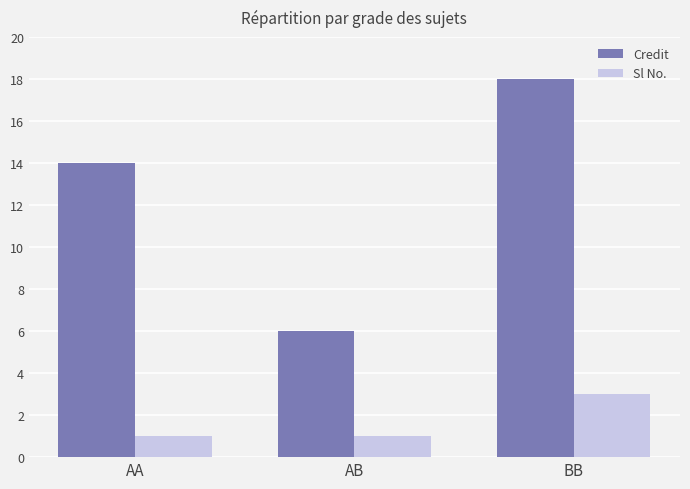

What is the label of the 3rd bar from the right?

AA